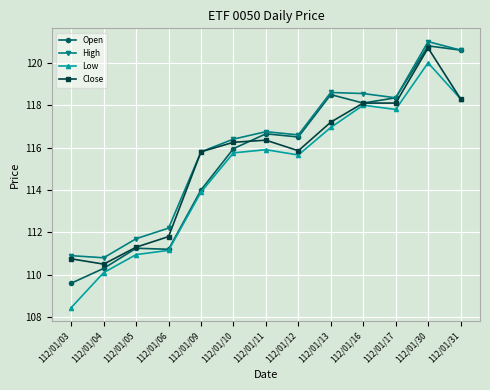

True or false: Low and High intersect in this chart.

False